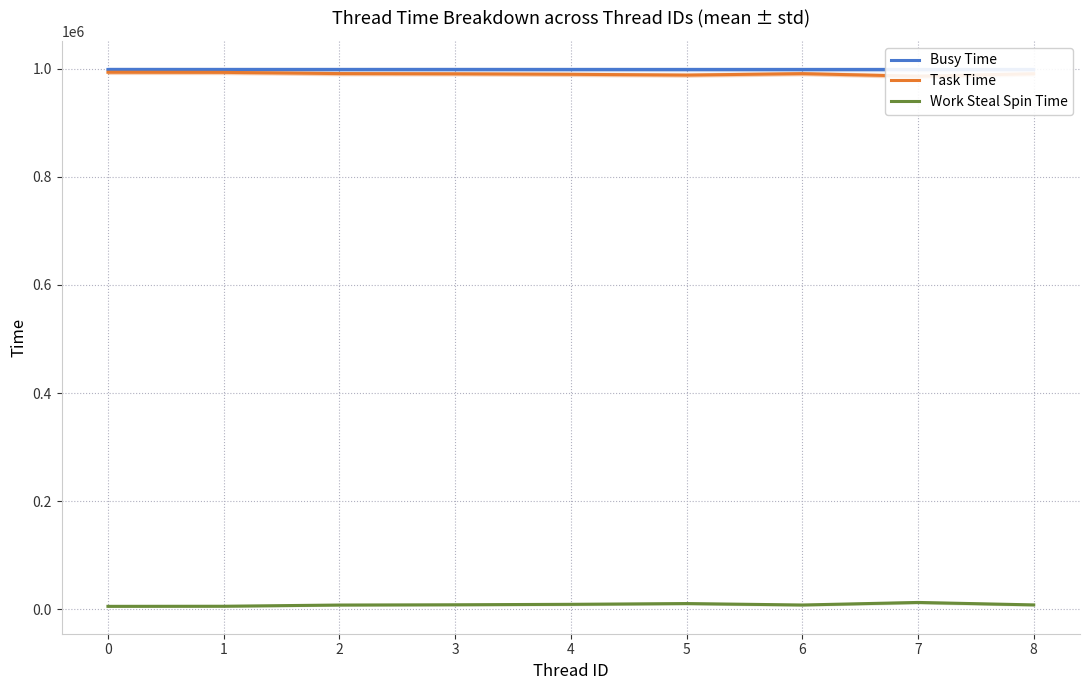

What is the value of the Task Time point at the 9th from the left?

990747